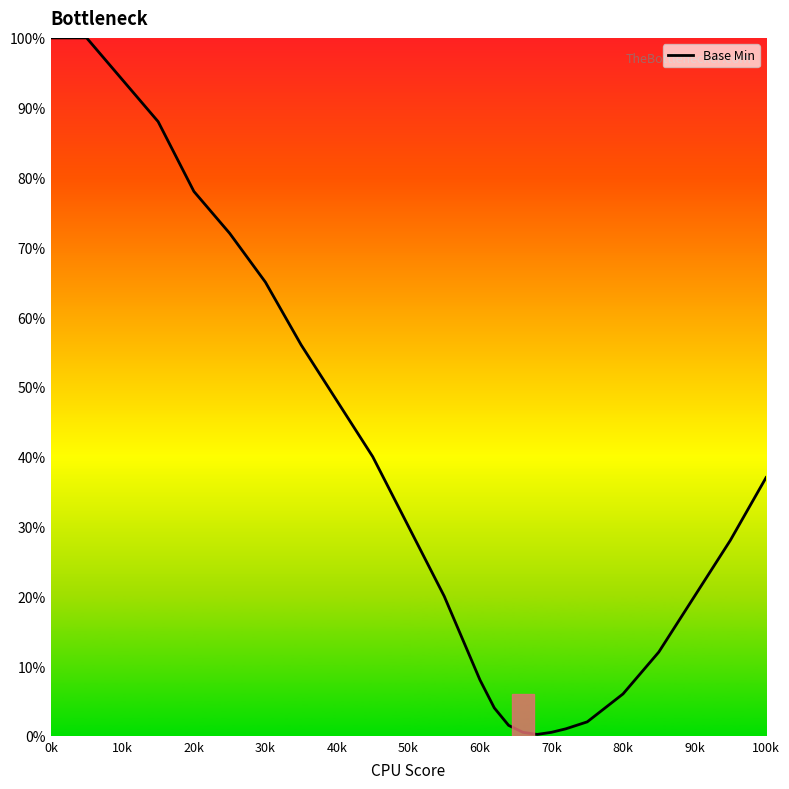

What is the smallest value displayed?

0.2